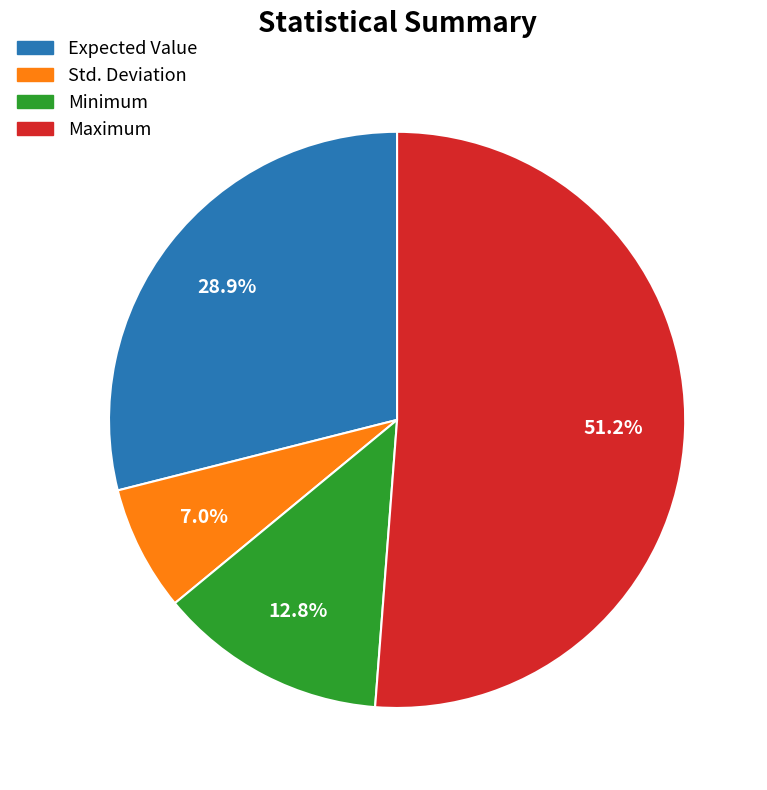

Rank the categories by value from highest to lowest.

Maximum, Expected Value, Minimum, Std. Deviation